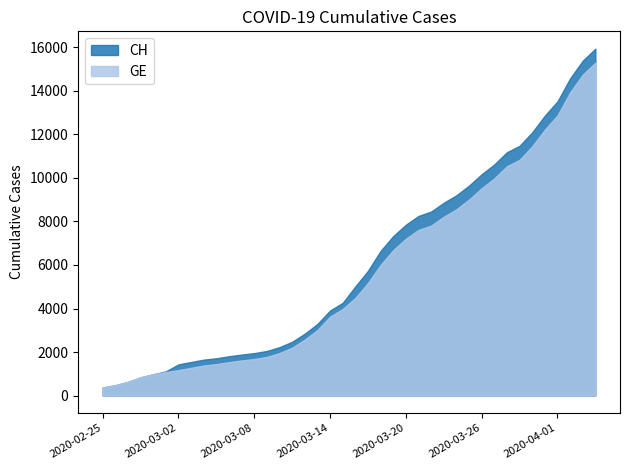

At which category does the chart reach its minimum across all series?

2020-02-25